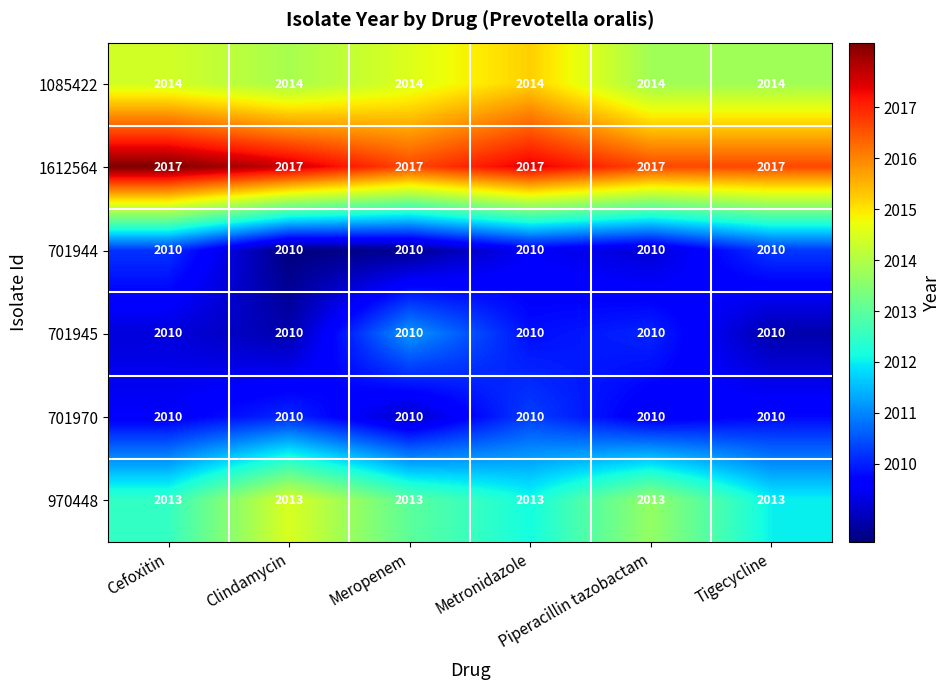

What is the spread (max minus min) of values at Piperacillin tazobactam?

7